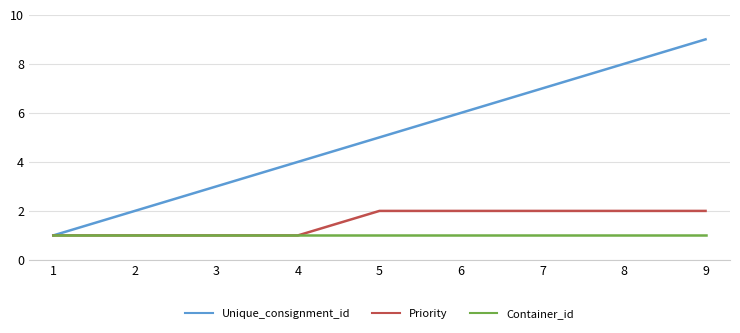

Count the number of data series in this chart.

3